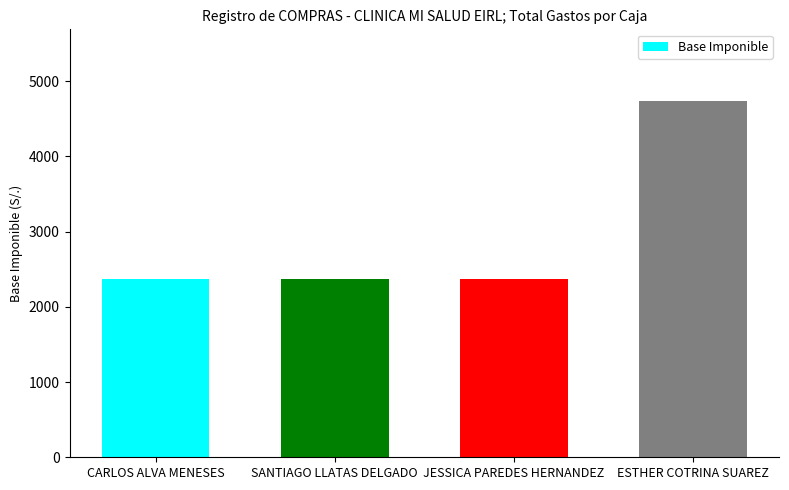

The chart shows a value of 1562.9 at SANTIAGO LLATAS DELGADO. True or false?

False